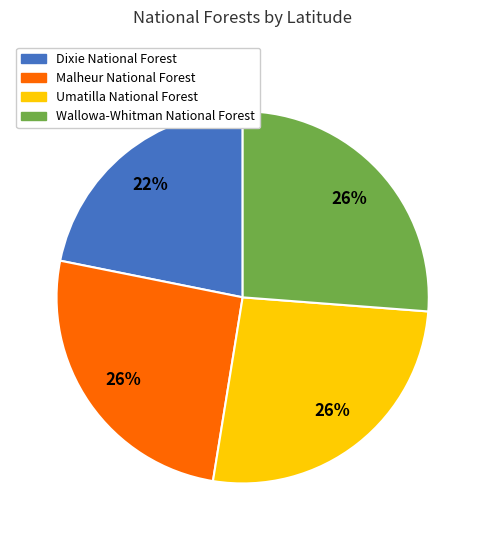

Is there a majority slice in this chart?

No